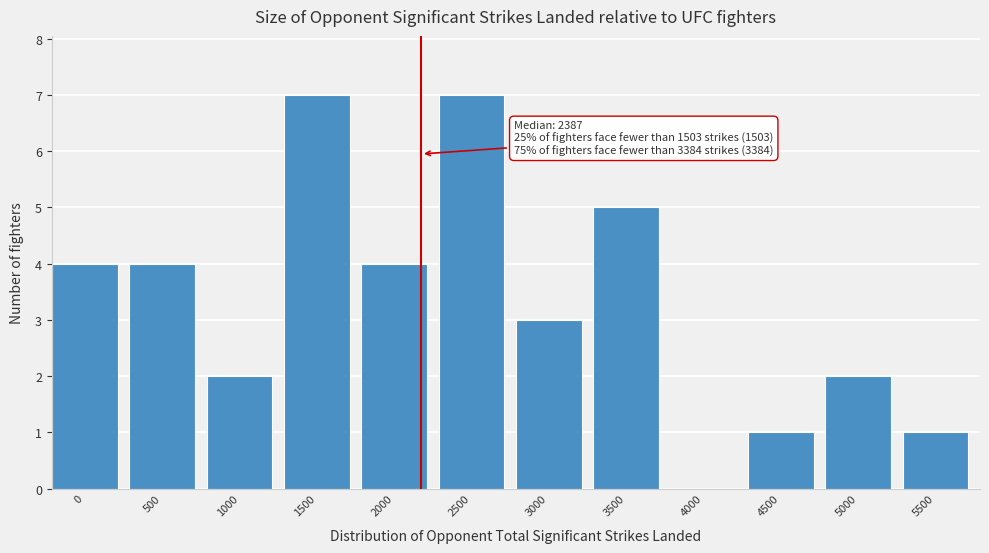

Reading right to left, transcribe all the data shown in this chart.

5500=1	5000=2	4500=1	4000=0	3500=5	3000=3	2500=7	2000=4	1500=7	1000=2	500=4	0=4